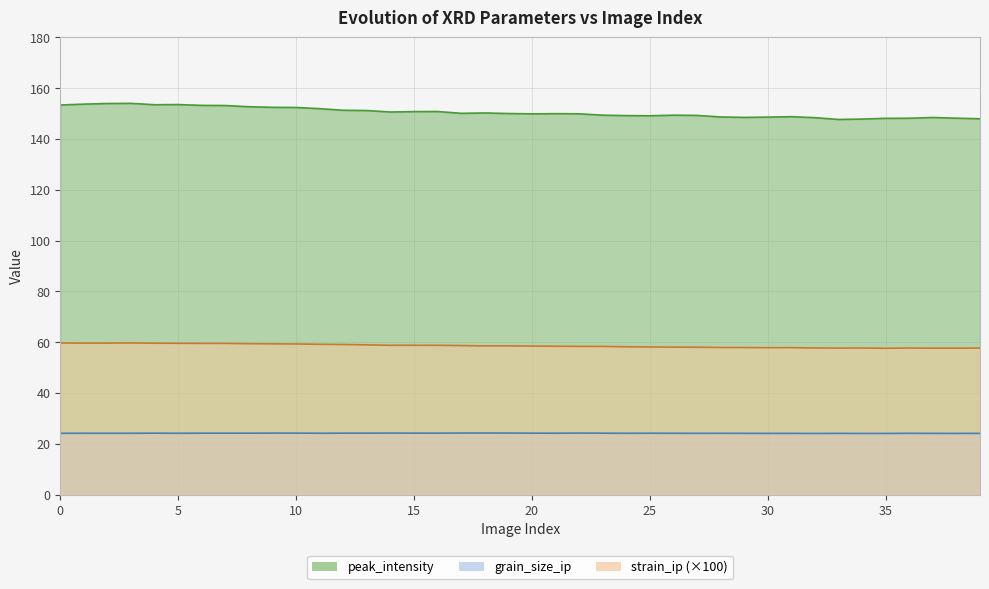

Count the number of data series in this chart.

3